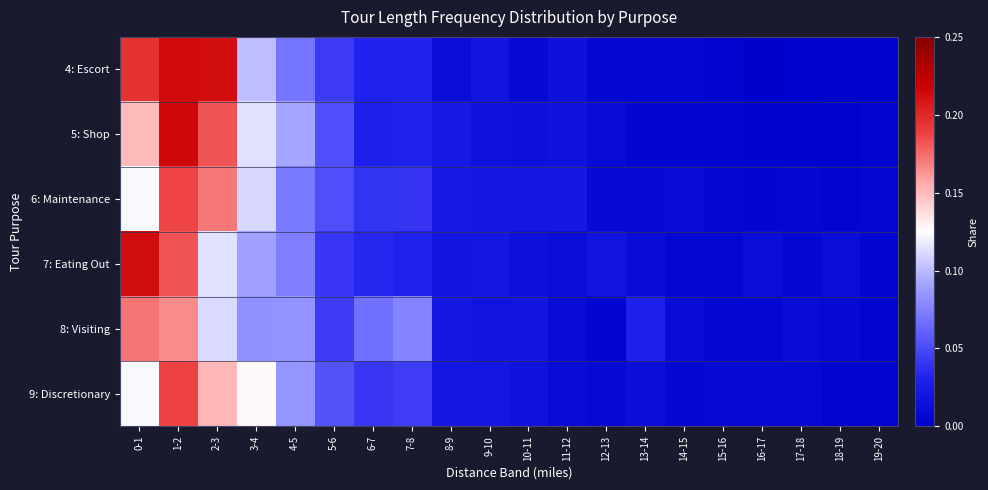

Reading left to right, list all the values displayed in this chart.

4: Escort: 0-1=0.2	1-2=0.2	2-3=0.2	3-4=0.1	4-5=0.1	5-6=0.0	6-7=0.0	7-8=0.0	8-9=0.0	9-10=0.0	10-11=0.0	11-12=0.0	12-13=0.0	13-14=0.0	14-15=0.0	15-16=0.0	16-17=0.0	17-18=0.0	18-19=0.0	19-20=0.0
5: Shop: 0-1=0.1	1-2=0.2	2-3=0.2	3-4=0.1	4-5=0.1	5-6=0.1	6-7=0.0	7-8=0.0	8-9=0.0	9-10=0.0	10-11=0.0	11-12=0.0	12-13=0.0	13-14=0.0	14-15=0.0	15-16=0.0	16-17=0.0	17-18=0.0	18-19=0.0	19-20=0.0
6: Maintenance: 0-1=0.1	1-2=0.2	2-3=0.2	3-4=0.1	4-5=0.1	5-6=0.1	6-7=0.0	7-8=0.0	8-9=0.0	9-10=0.0	10-11=0.0	11-12=0.0	12-13=0.0	13-14=0.0	14-15=0.0	15-16=0.0	16-17=0.0	17-18=0.0	18-19=0.0	19-20=0.0
7: Eating Out: 0-1=0.2	1-2=0.2	2-3=0.1	3-4=0.1	4-5=0.1	5-6=0.0	6-7=0.0	7-8=0.0	8-9=0.0	9-10=0.0	10-11=0.0	11-12=0.0	12-13=0.0	13-14=0.0	14-15=0.0	15-16=0.0	16-17=0.0	17-18=0.0	18-19=0.0	19-20=0.0
8: Visiting: 0-1=0.2	1-2=0.2	2-3=0.1	3-4=0.1	4-5=0.1	5-6=0.0	6-7=0.1	7-8=0.1	8-9=0.0	9-10=0.0	10-11=0.0	11-12=0.0	12-13=0.0	13-14=0.0	14-15=0.0	15-16=0.0	16-17=0.0	17-18=0.0	18-19=0.0	19-20=0.0
9: Discretionary: 0-1=0.1	1-2=0.2	2-3=0.2	3-4=0.1	4-5=0.1	5-6=0.1	6-7=0.0	7-8=0.0	8-9=0.0	9-10=0.0	10-11=0.0	11-12=0.0	12-13=0.0	13-14=0.0	14-15=0.0	15-16=0.0	16-17=0.0	17-18=0.0	18-19=0.0	19-20=0.0